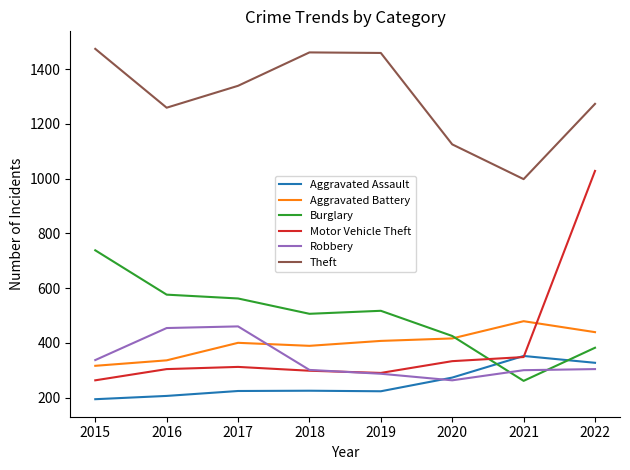

The value of Theft at 2020 is 1125. True or false?

True